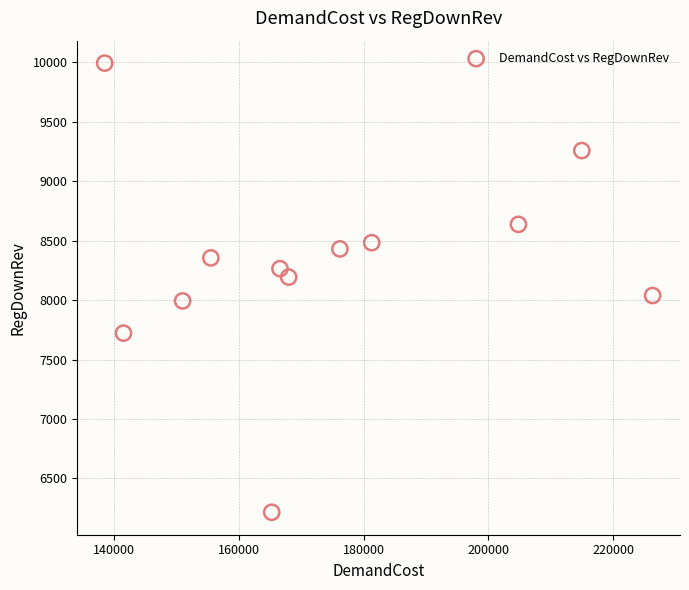

What is the average Y value?

8298.8